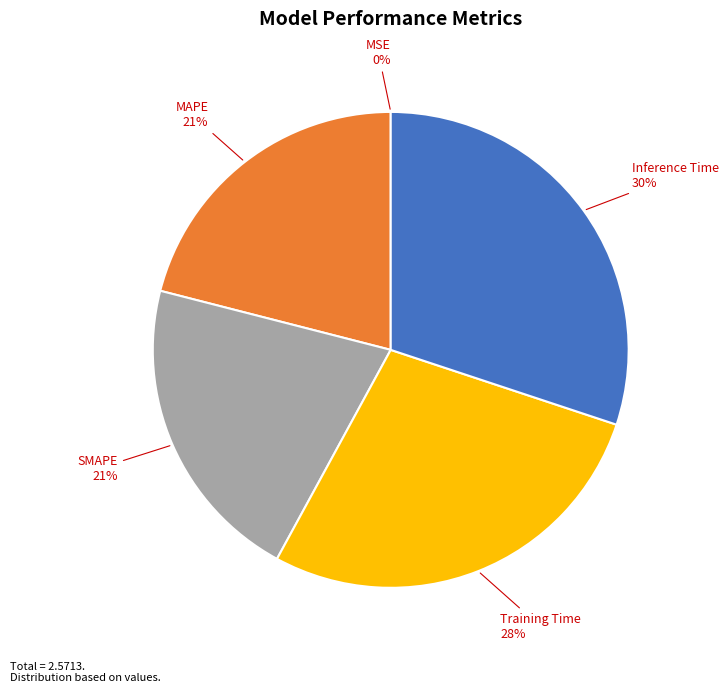

To the nearest percent, what is the average slice percentage?

20%